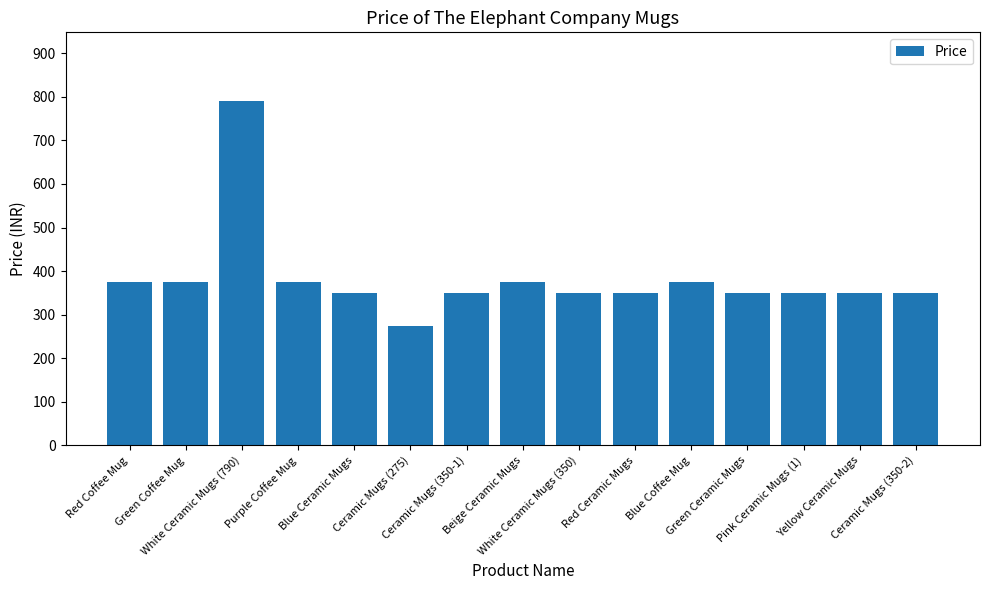

How many bars are there in total?

15